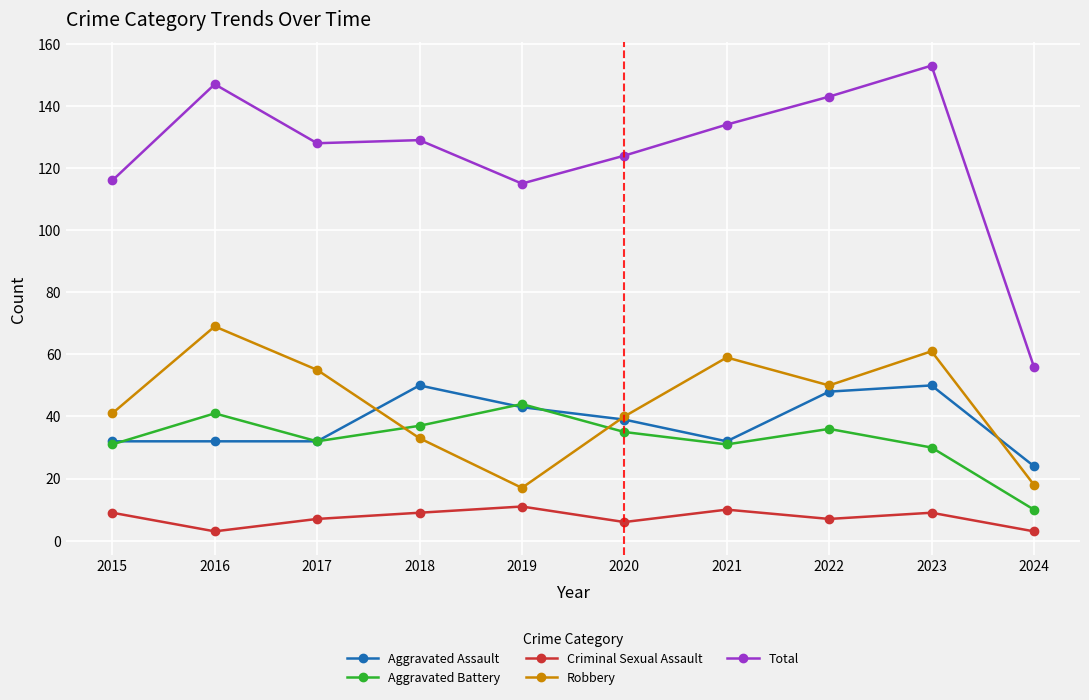

What is the sum of all Aggravated Battery values?

327